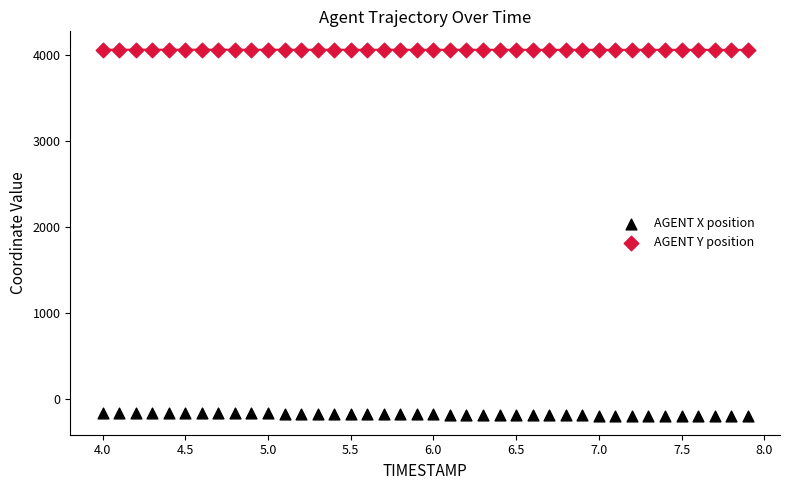

Across all data points, what is the range of X values (max minus min)?

3.9